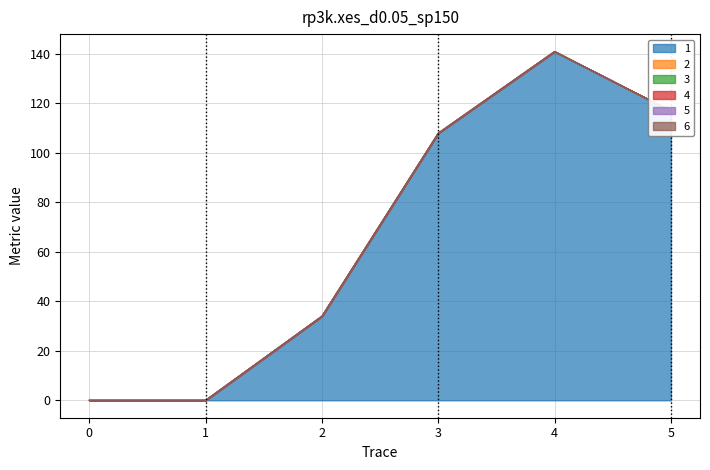

Which series has the widest spread of values?

1